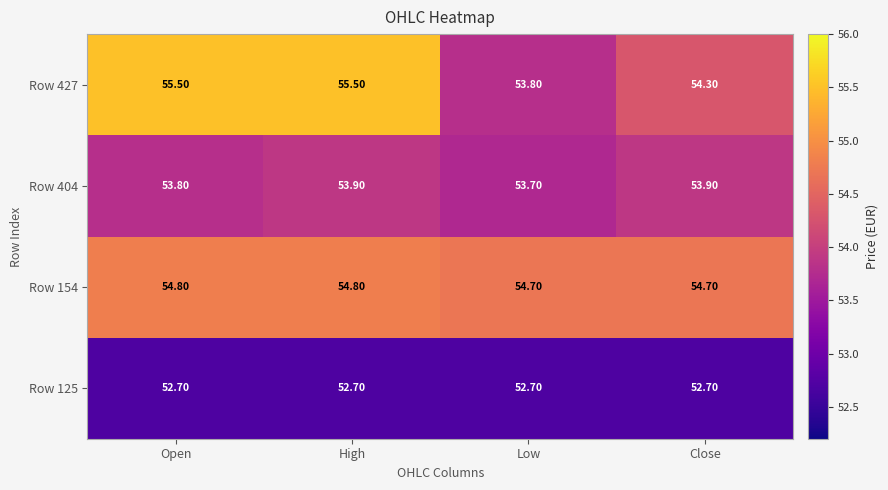

List the series in order of their peak value, highest first.

Row 427, Row 154, Row 404, Row 125